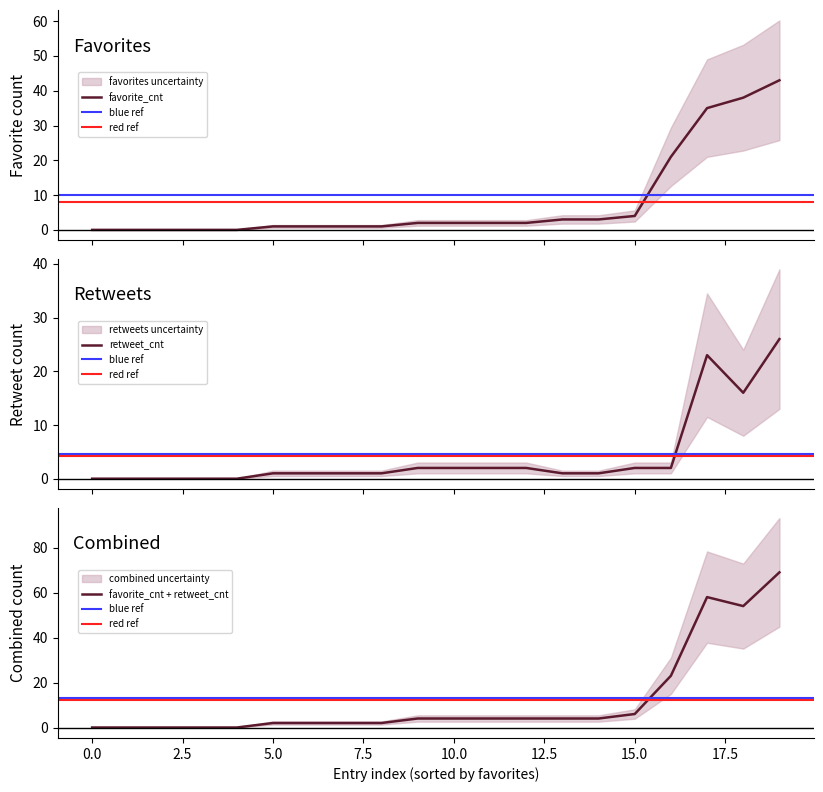

True or false: favorite_cnt + retweet_cnt has a value of 2 at 5.0.

True